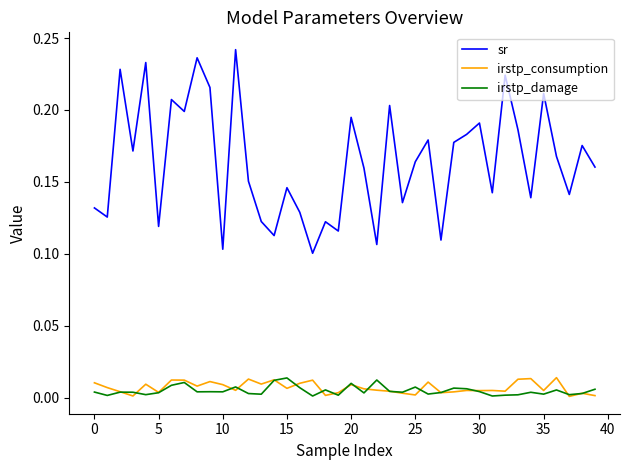

In sr, how many points are higher than both neighbors (excluding endpoints)?

14